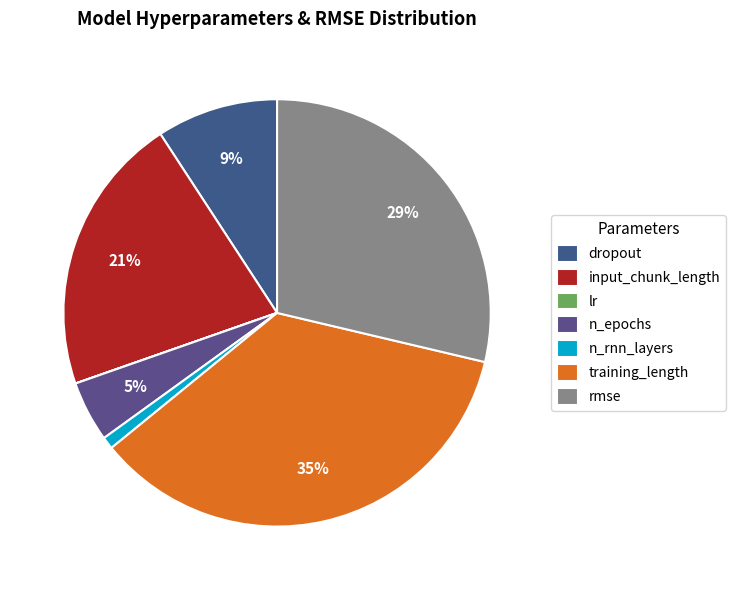

Is it true that n_rnn_layers is 11% of the pie?

False